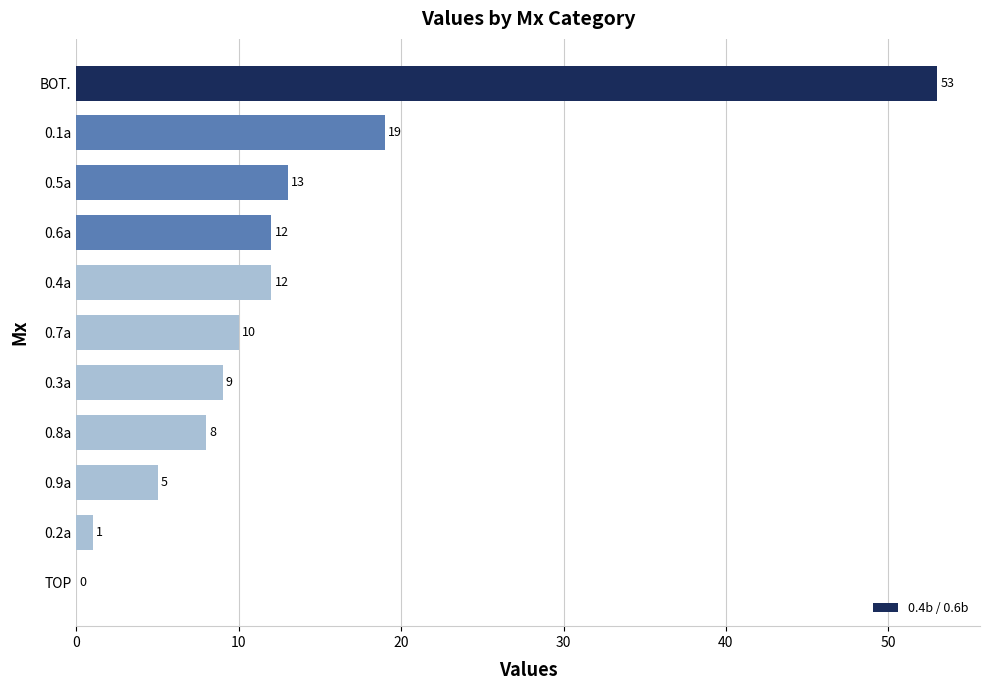

At which label is the value closest to 26?

0.1a